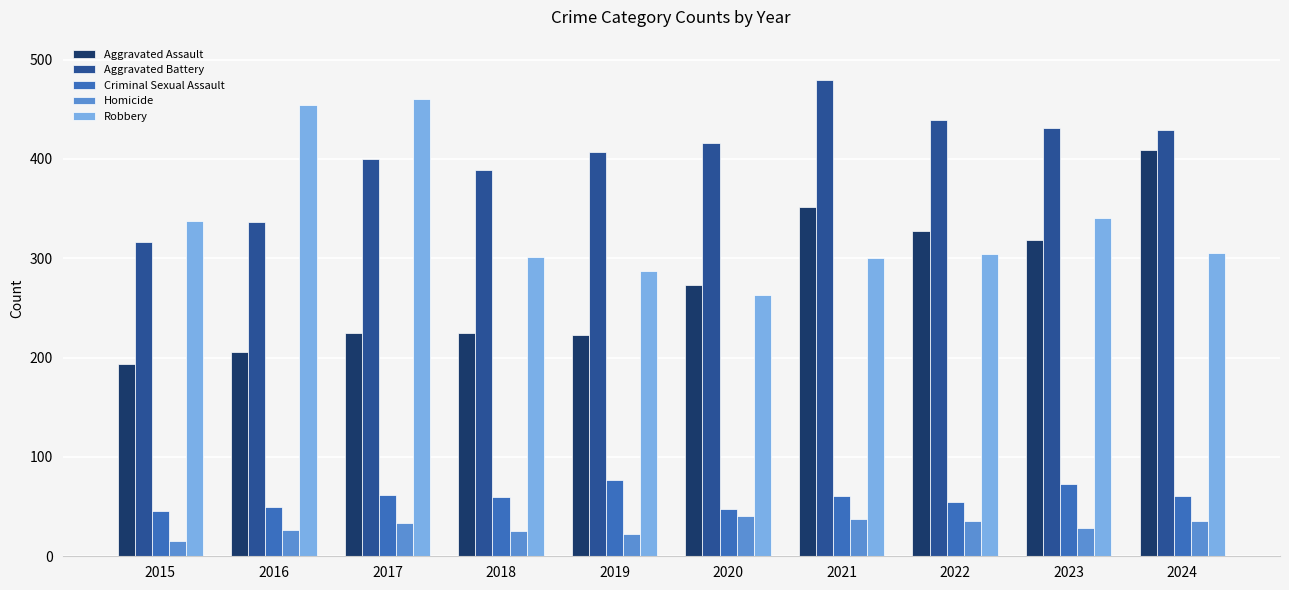

At 2019, list the series in order from smallest to largest.

Homicide, Criminal Sexual Assault, Aggravated Assault, Robbery, Aggravated Battery